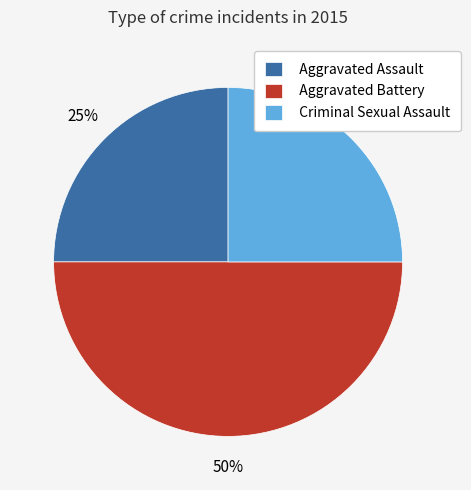

The Aggravated Battery slice represents 57% of the pie. True or false?

False